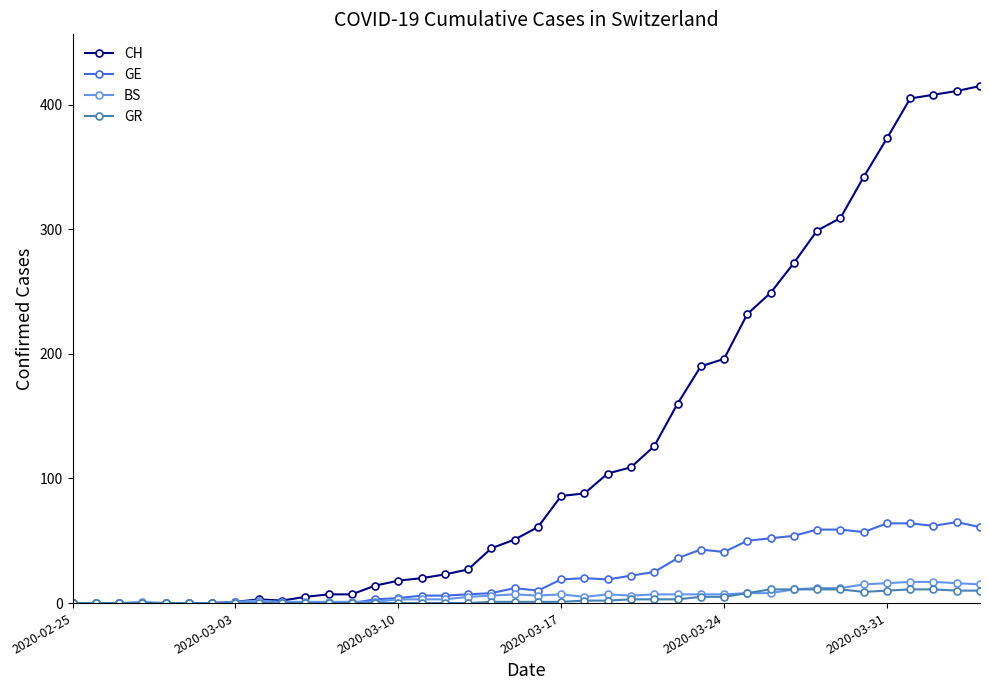

Which series has the largest total across all categories?

CH